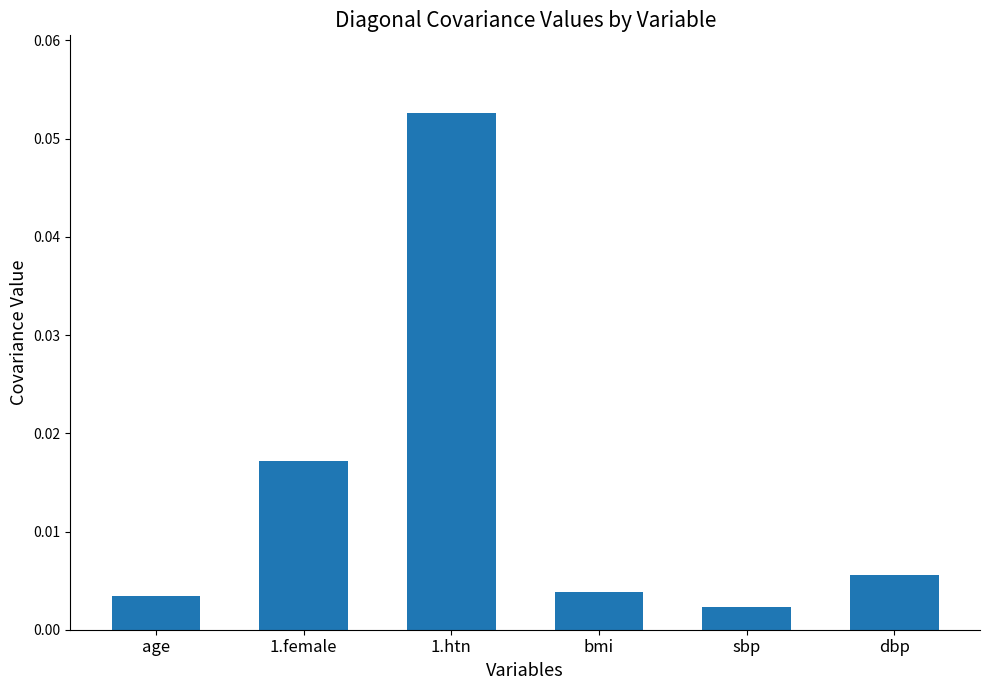

Where is the data nearest to the value 0?

sbp